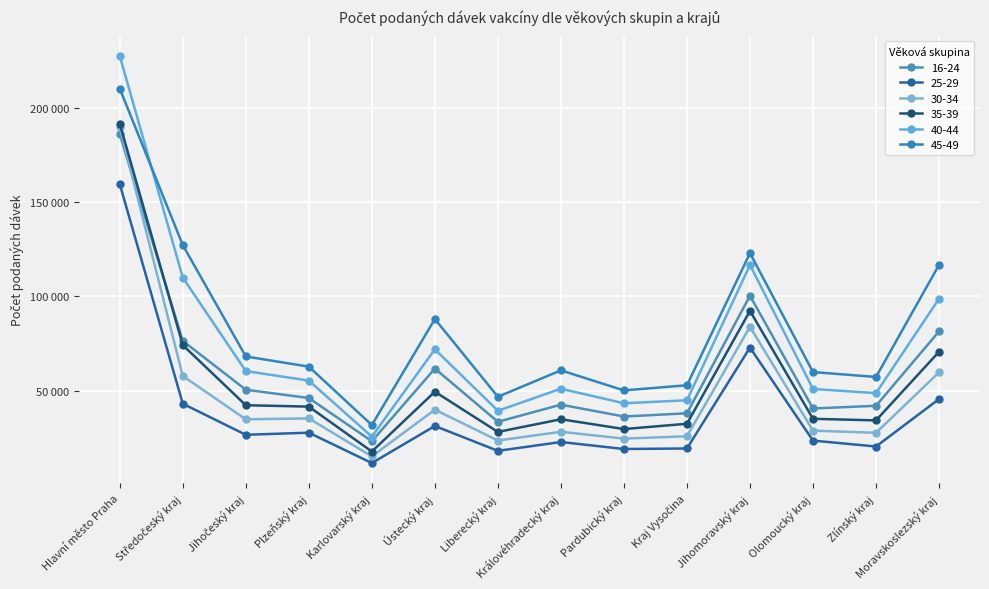

Does the chart have visible grid lines?

Yes